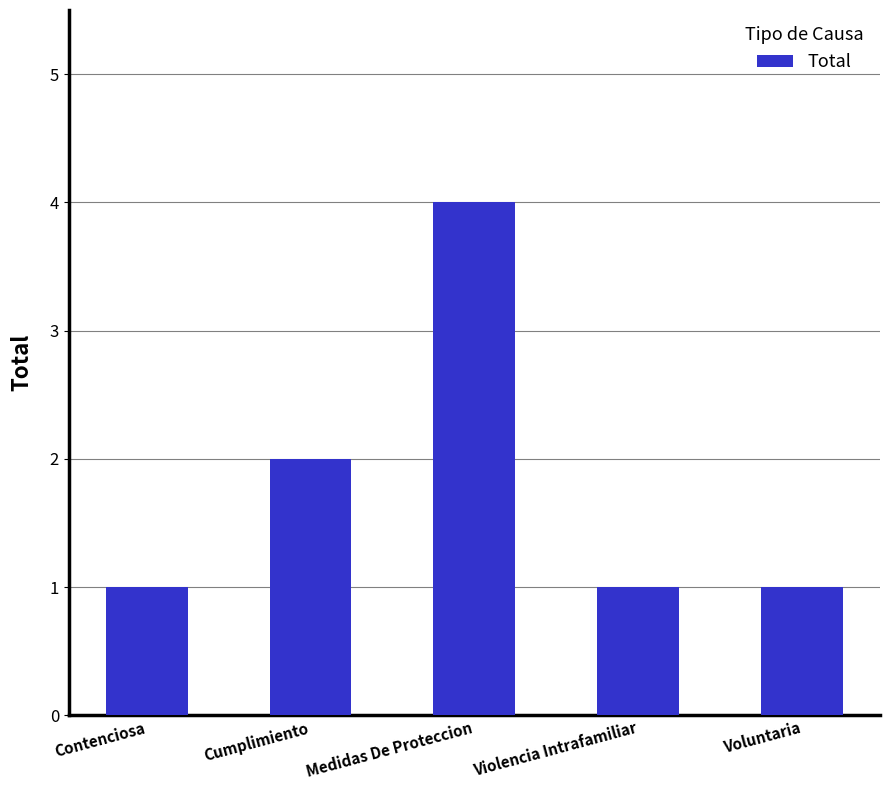

What is the ratio of the value at Medidas De Proteccion to the value at Violencia Intrafamiliar?

4.0